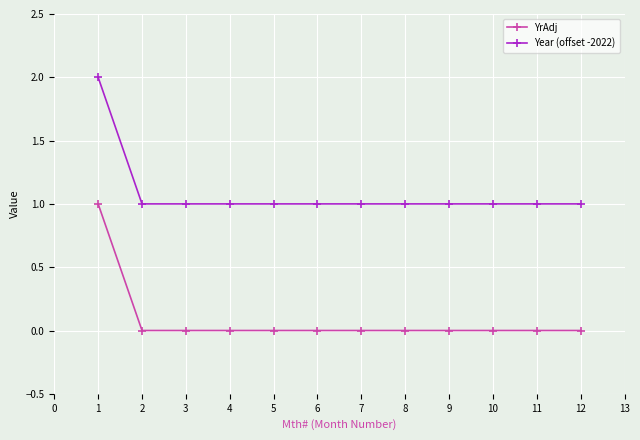

True or false: YrAdj and Year (offset -2022) cross at least once.

False